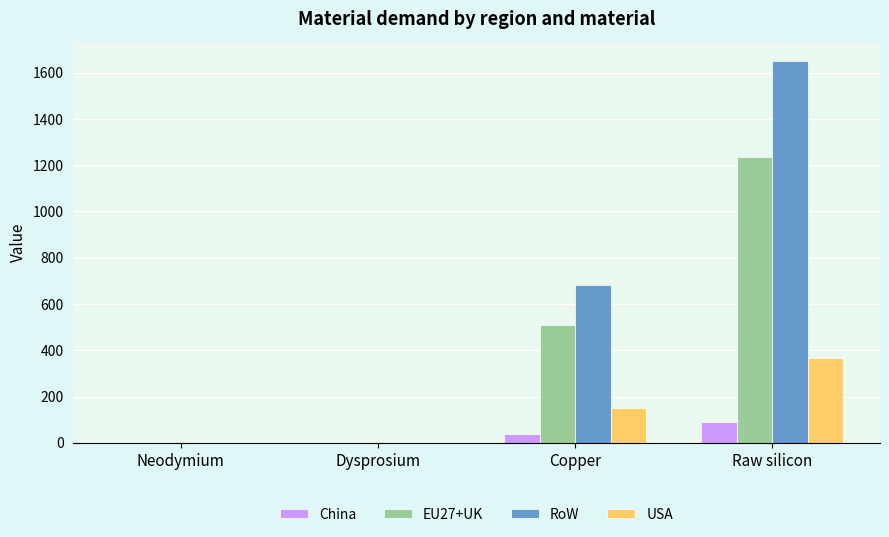

What is the approximate value of RoW at Raw silicon?

1652.0